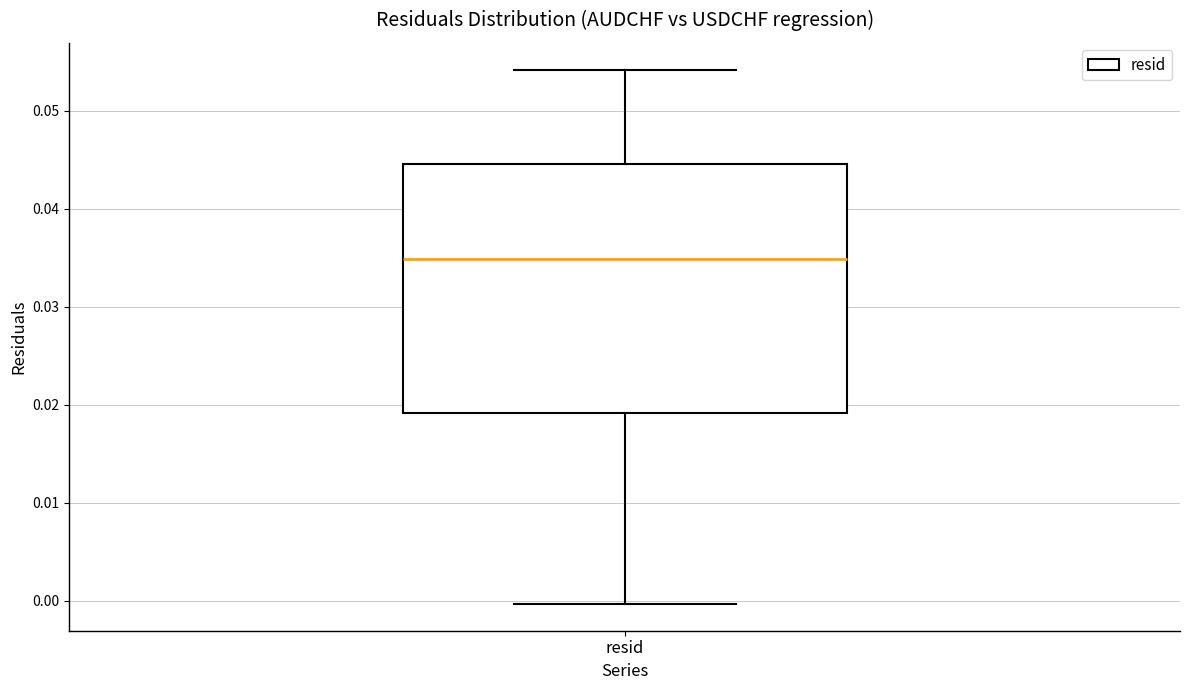

Transcribe this box plot: give where the median line is, the range the box spans, and where the two whiskers end, as read against the y-axis. The values are not printed on the chart, so give them approximately, as read against the axis.

median 0.035, box 0.019 to 0.045, whiskers 0.000 to 0.054